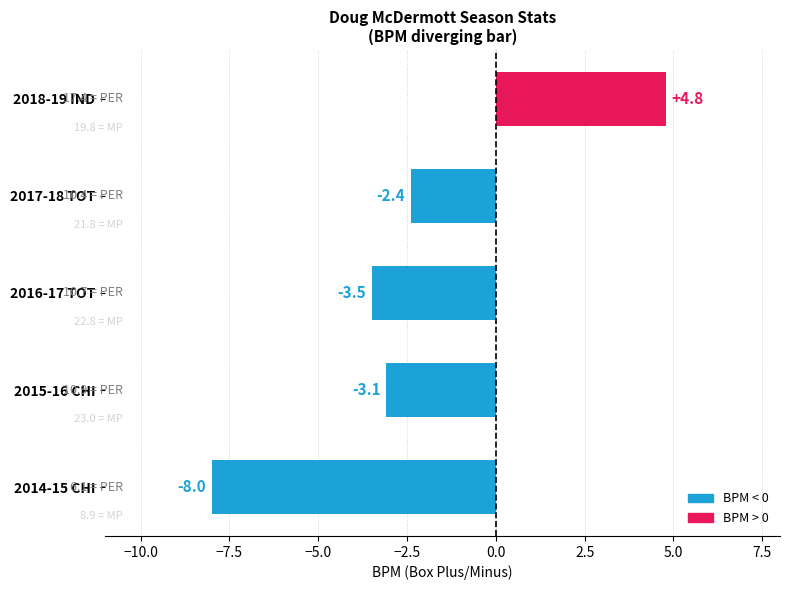

At which category does the chart reach its peak across all series?

2018-19 IND